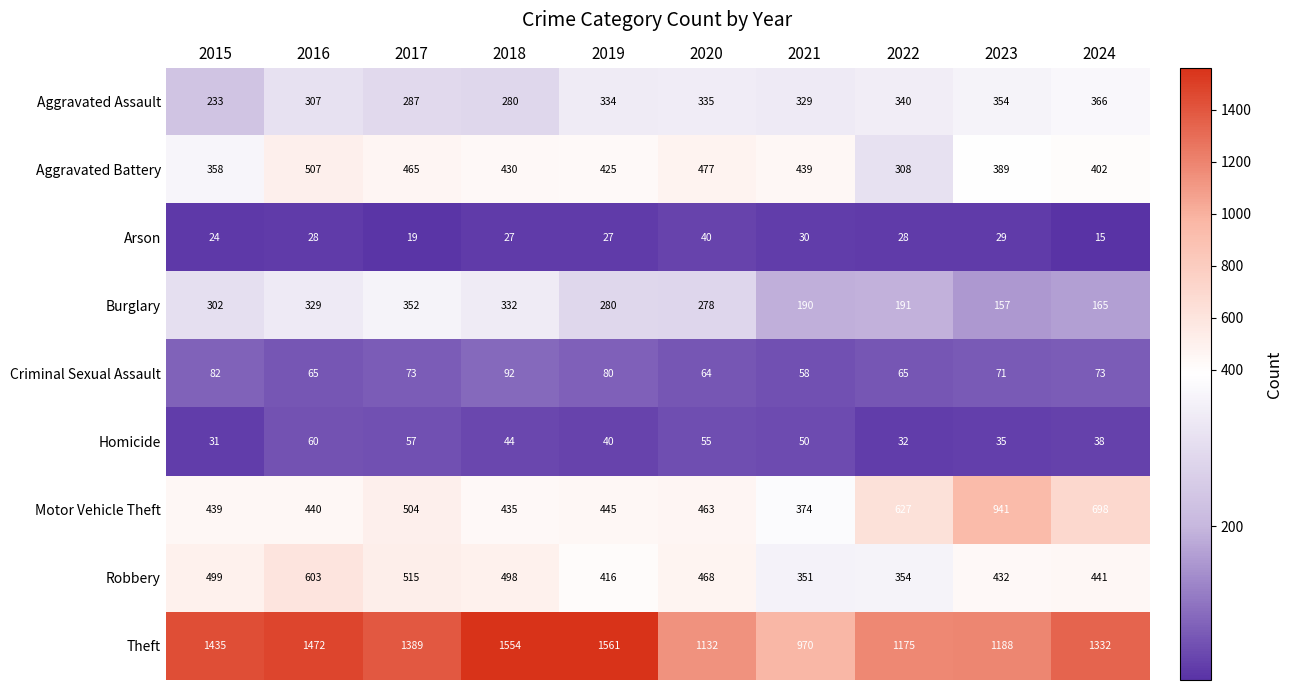

At which category does the chart reach its minimum across all series?

2024